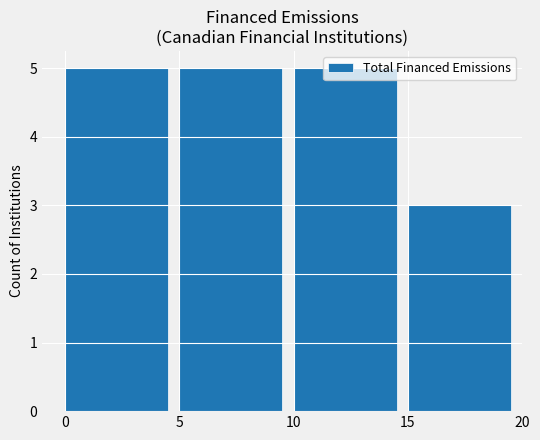

Reading right to left, what are all the values shown in this chart?

15=3	10=5	5=5	0=5